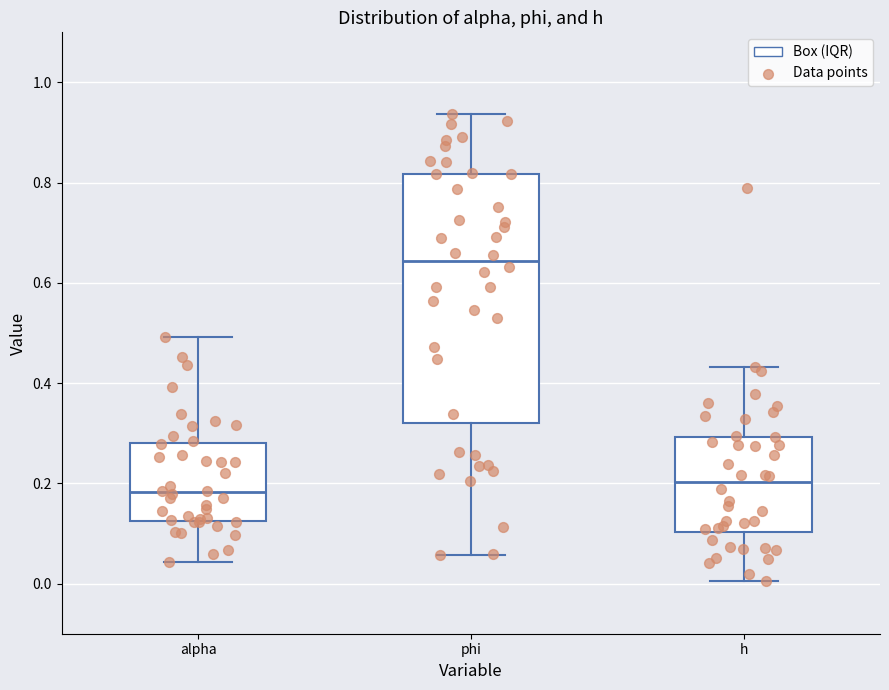

Which box's median line is the highest?

phi